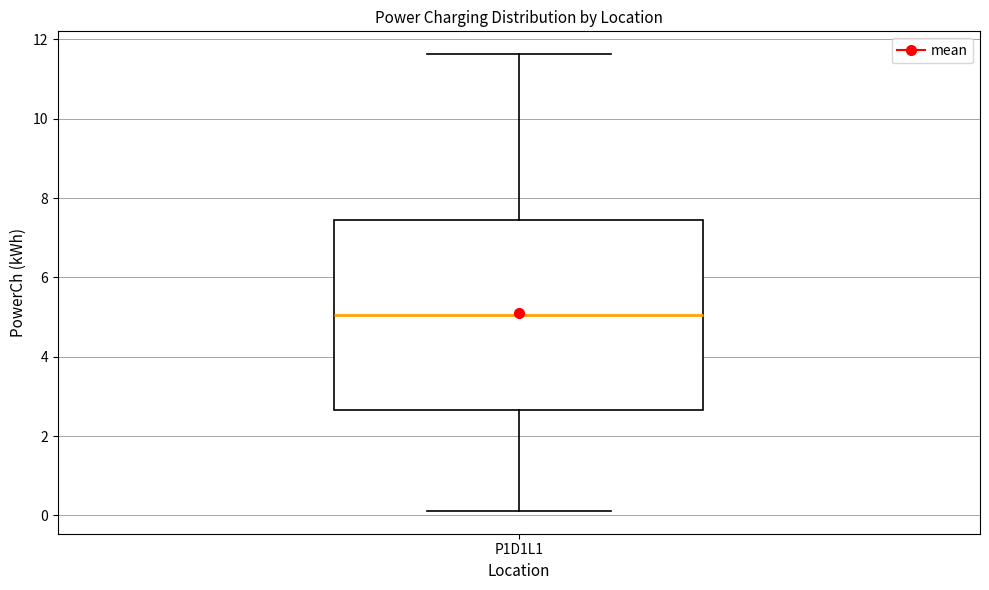

Read this box plot against the y-axis: the position of the median line, the range covered by the box, and the ends of both whiskers. The values are not printed on the chart, so give them approximately, as read against the axis.

median 5.0, box 2.6 to 7.4, whiskers 0.2 to 11.6